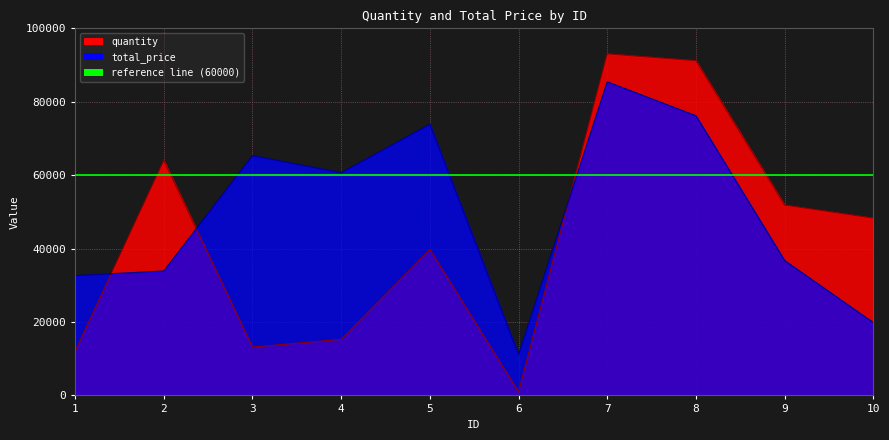

What is the difference between the highest and lowest values at 1?

20613